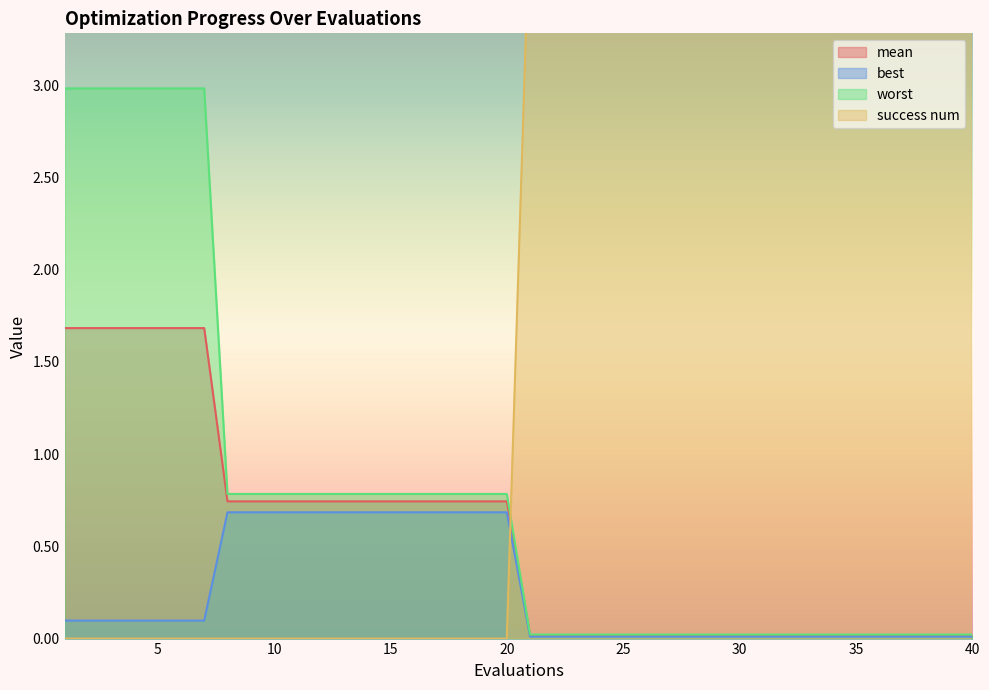

What is the difference between the success num values at 4 and 26?

4.0